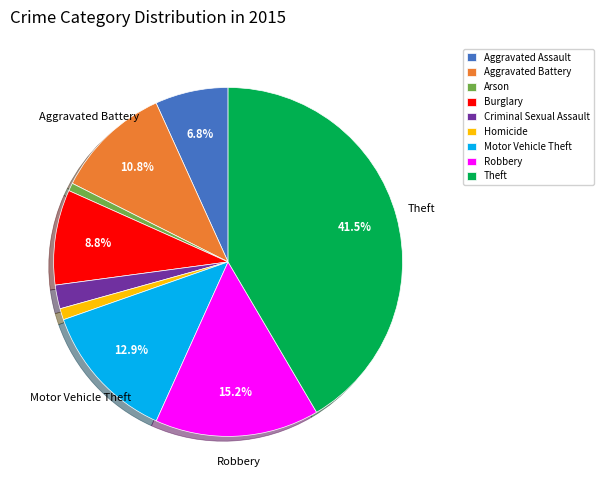

To the nearest percent, what is the difference between the largest and smallest slice percentages?

41%